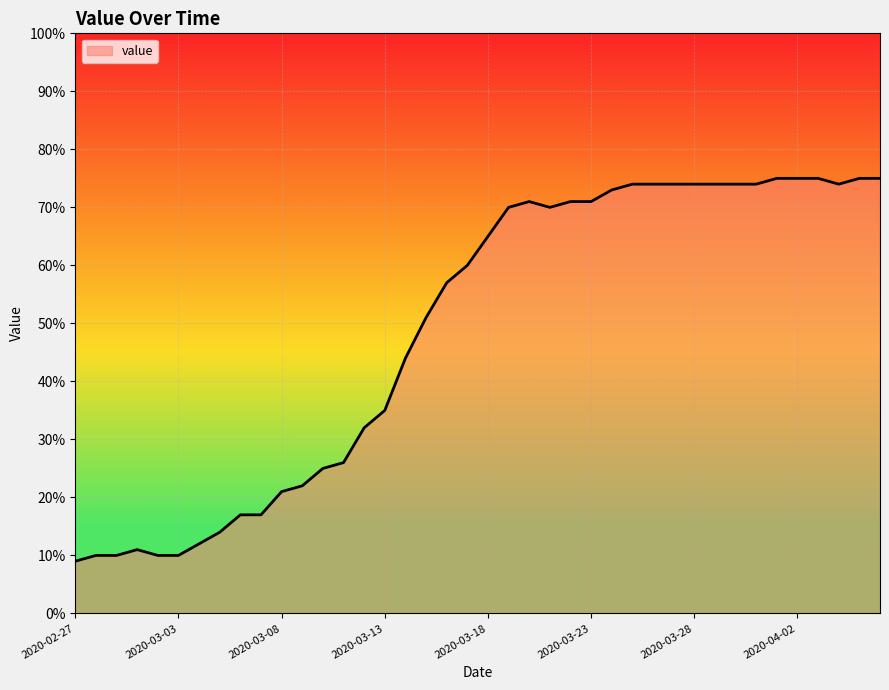

What is the greatest value displayed?

75